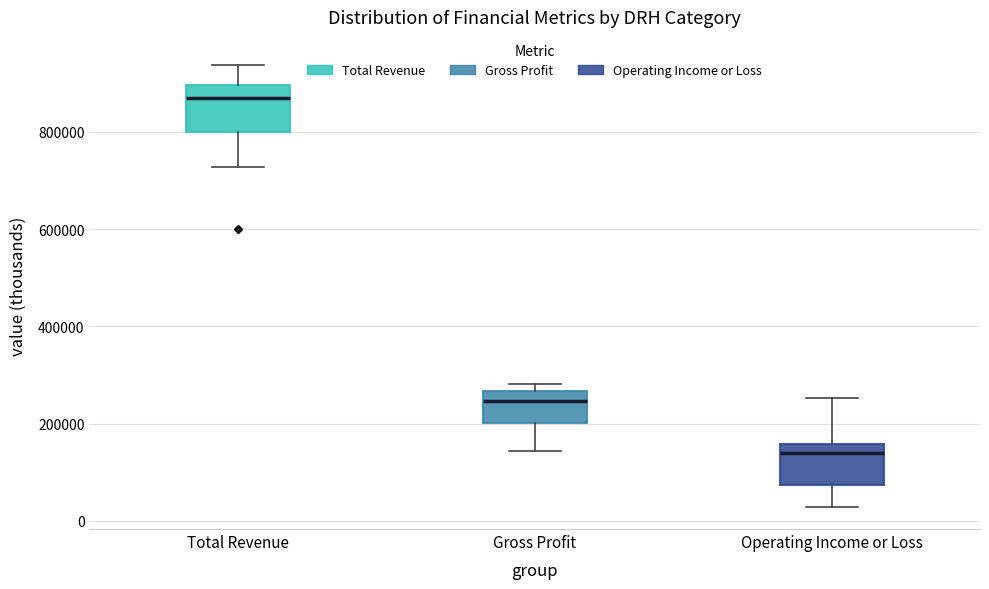

Where is the upper edge of the box for Operating Income or Loss on the y-axis? The values are not printed on the chart, so give them approximately, as read against the axis.

160000